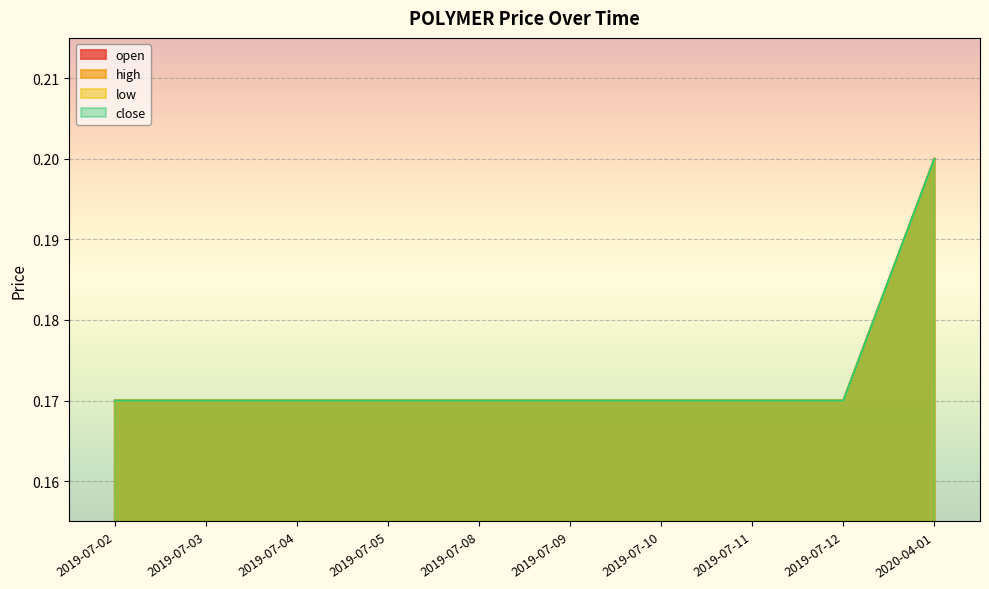

How many low values are between 0 and 1?

10